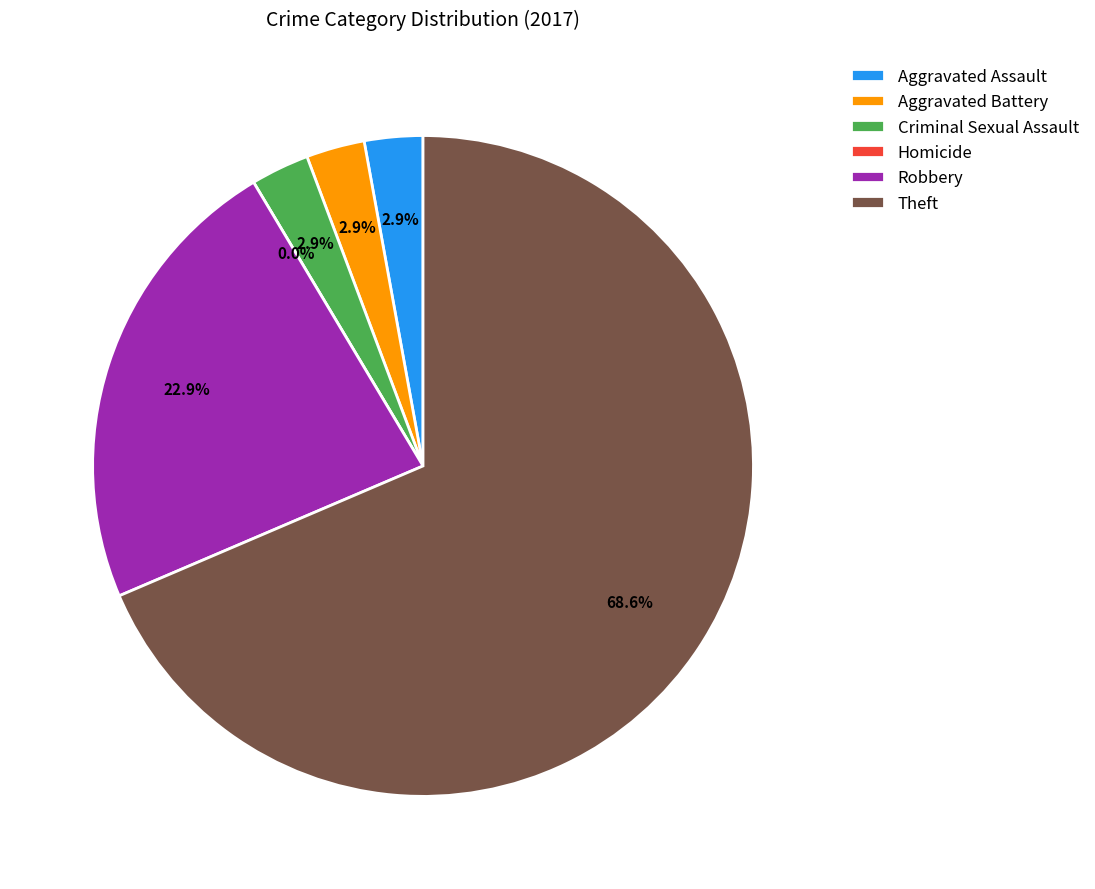

Which slice is the largest?

Theft